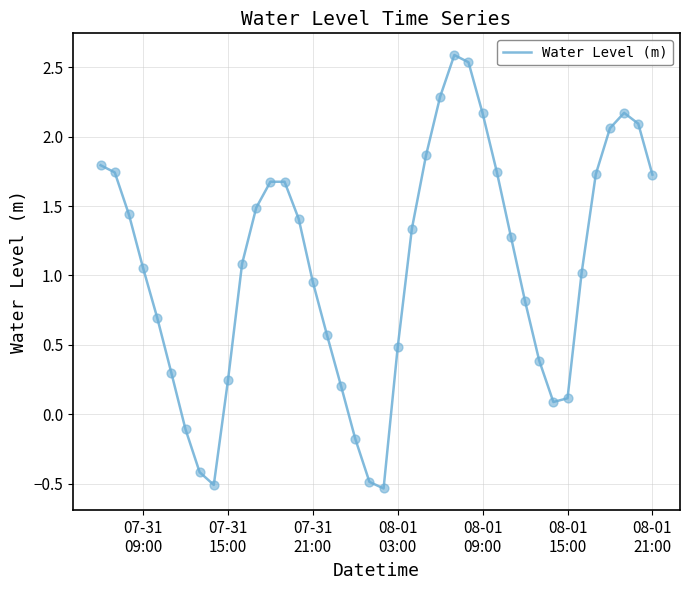

What is the maximum value shown in the chart?

2.6